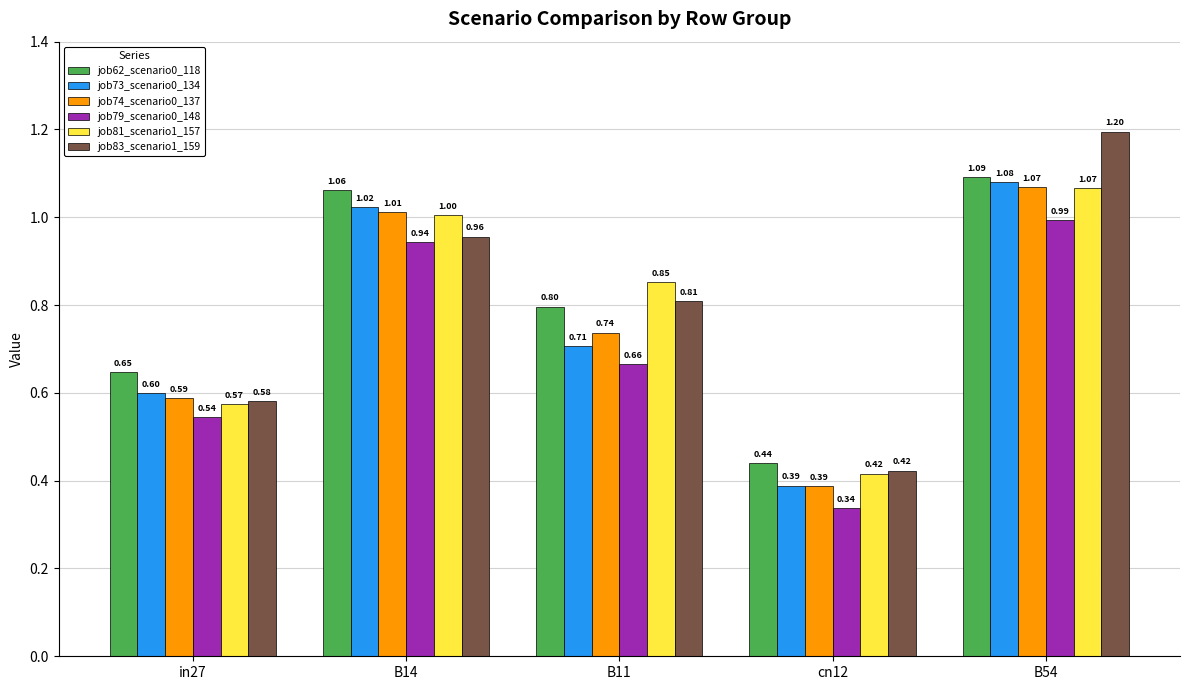

How many categories are shown in the chart?

5